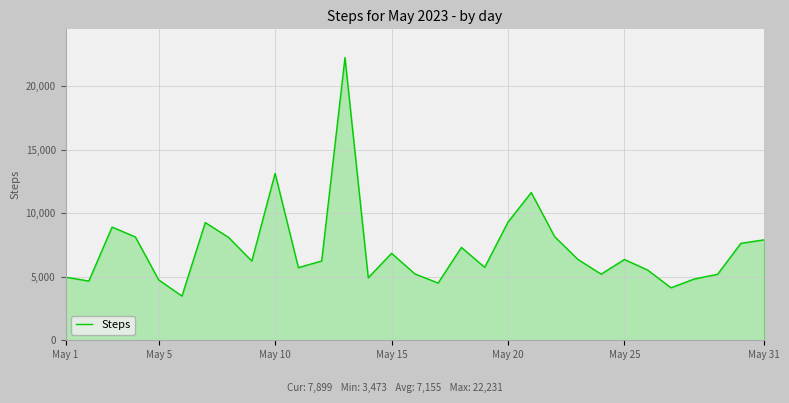

What is the maximum value shown in the chart?

22231